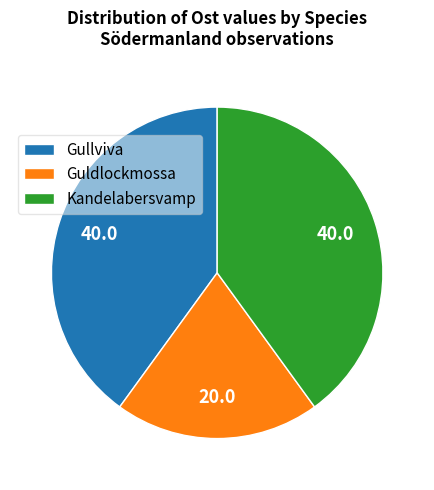

Count the number of slices in the pie.

3